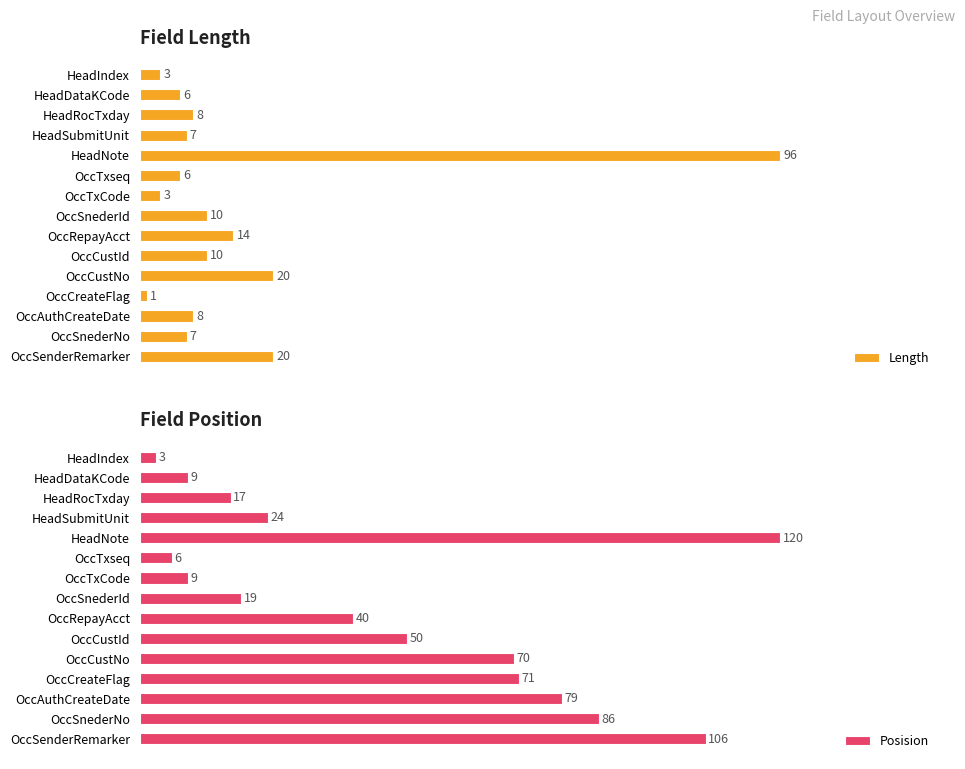

At OccSenderRemarker, list the series in order from largest to smallest.

Posision, Length